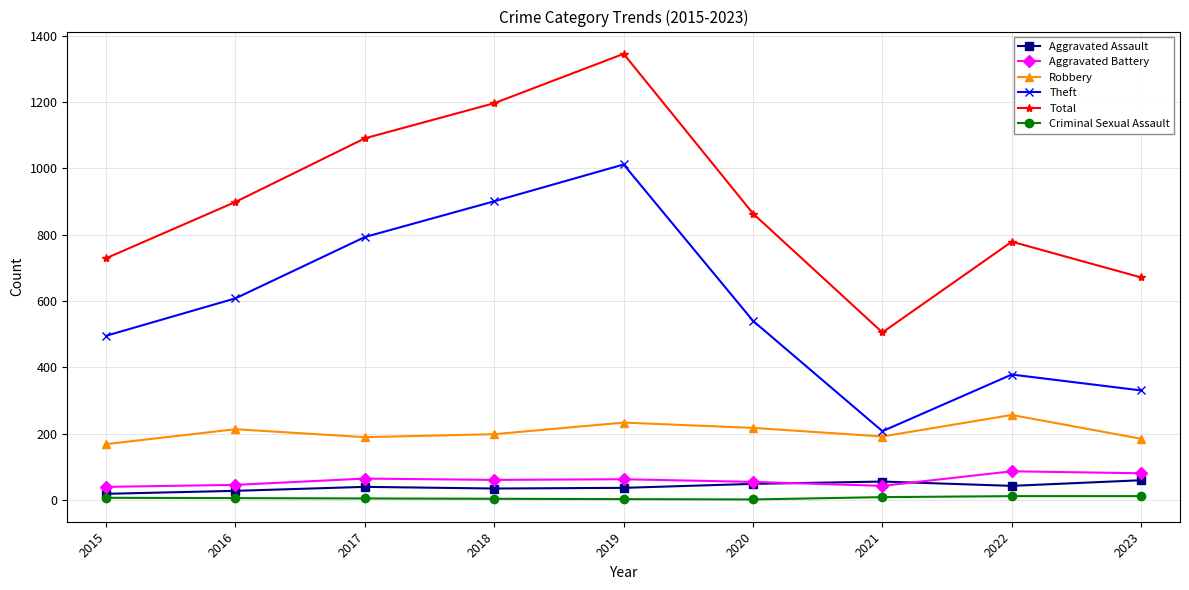

At which label is Total closest to 925?

2016